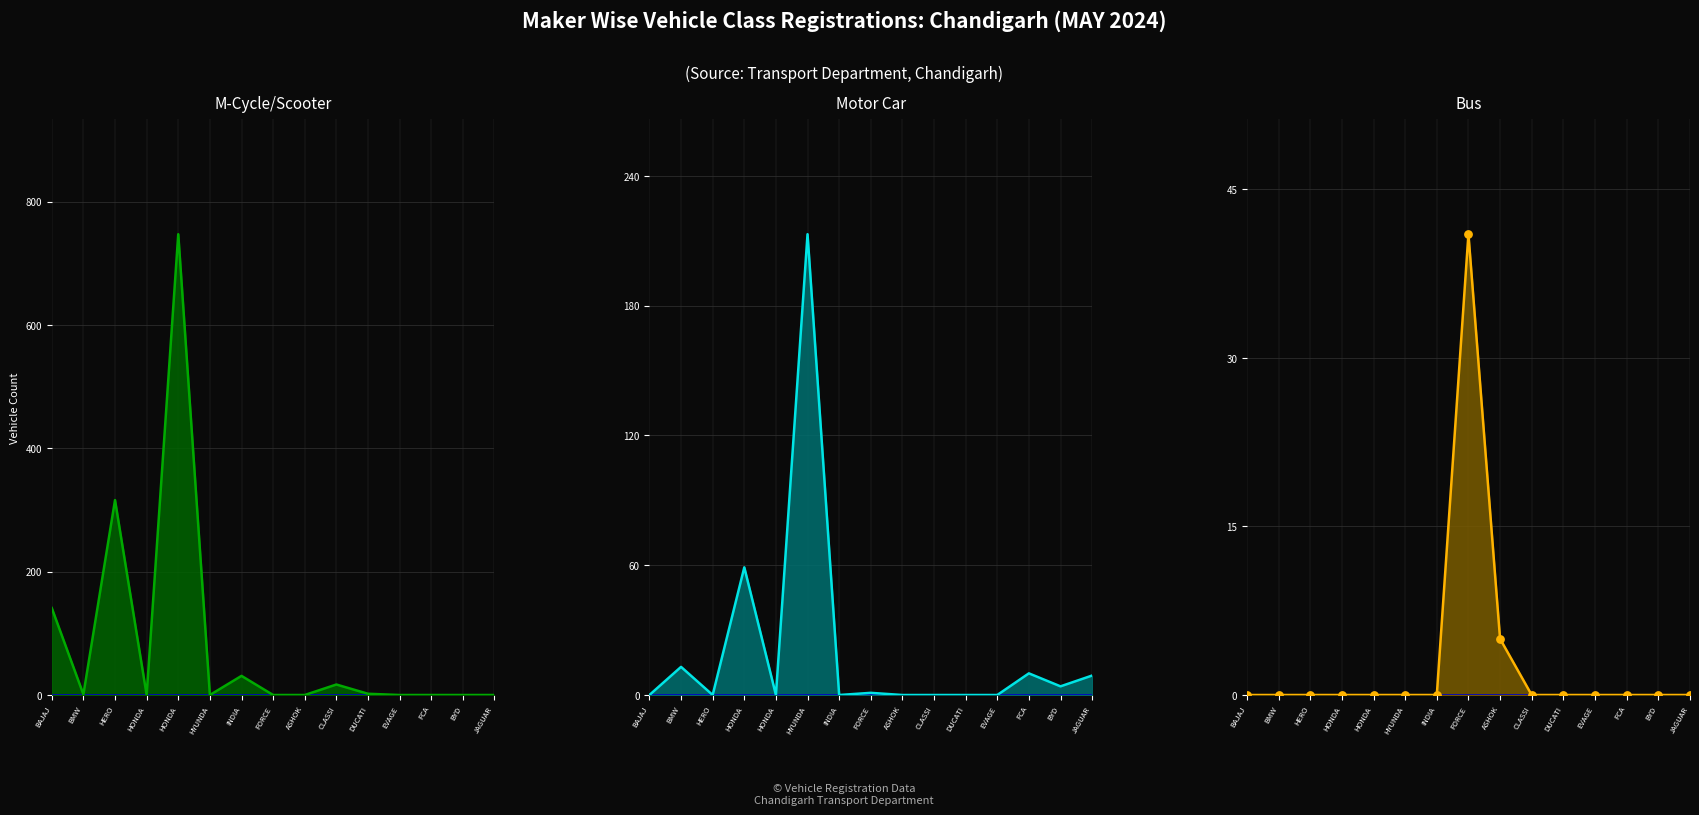

Which series contains the lowest Y value?

M-Cycle/Scooter line